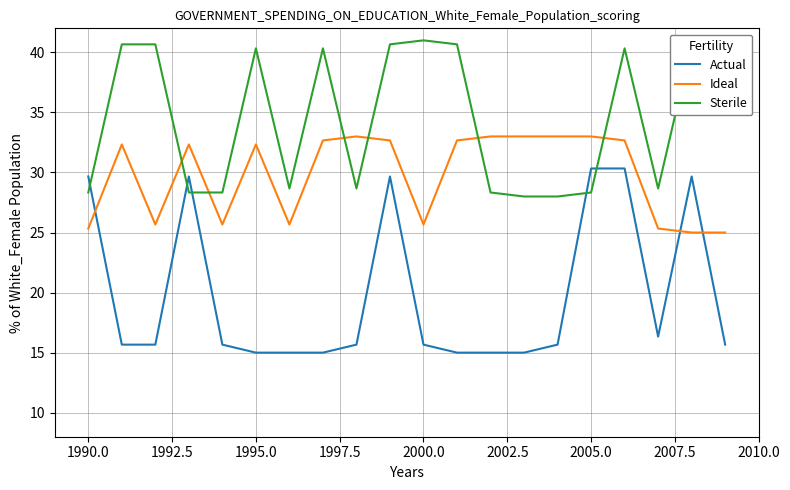

Rank the series by their maximum value, from lowest to highest.

Actual, Ideal, Sterile